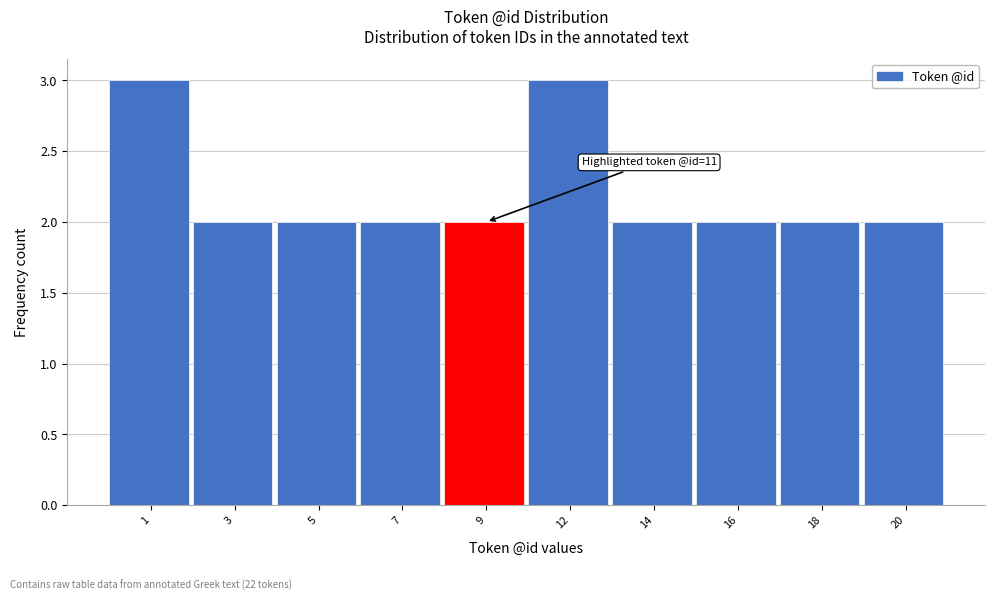

Reading right to left, what are all the values shown in this chart?

2	2	2	2	3	2	2	2	2	3